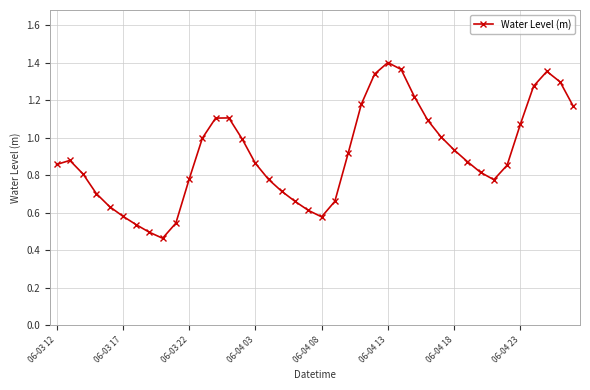

How many lines are shown in the chart?

1